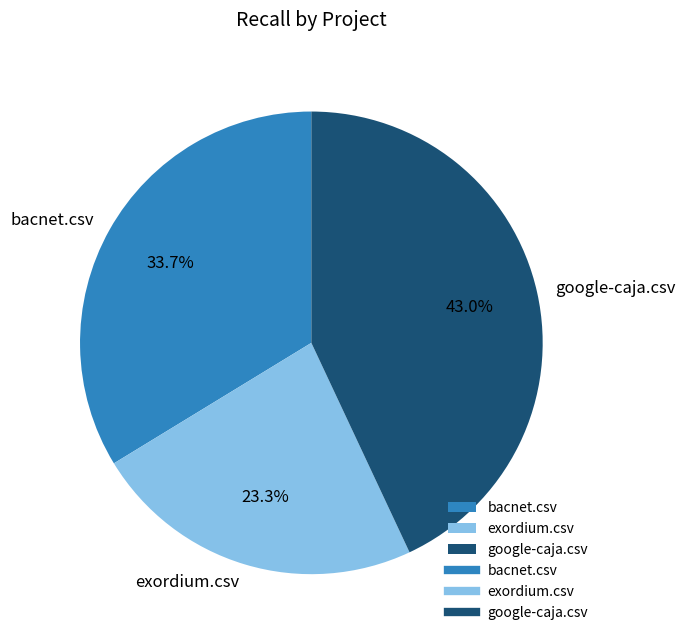

To the nearest percent, what is the combined percentage of google-caja.csv and exordium.csv?

66%